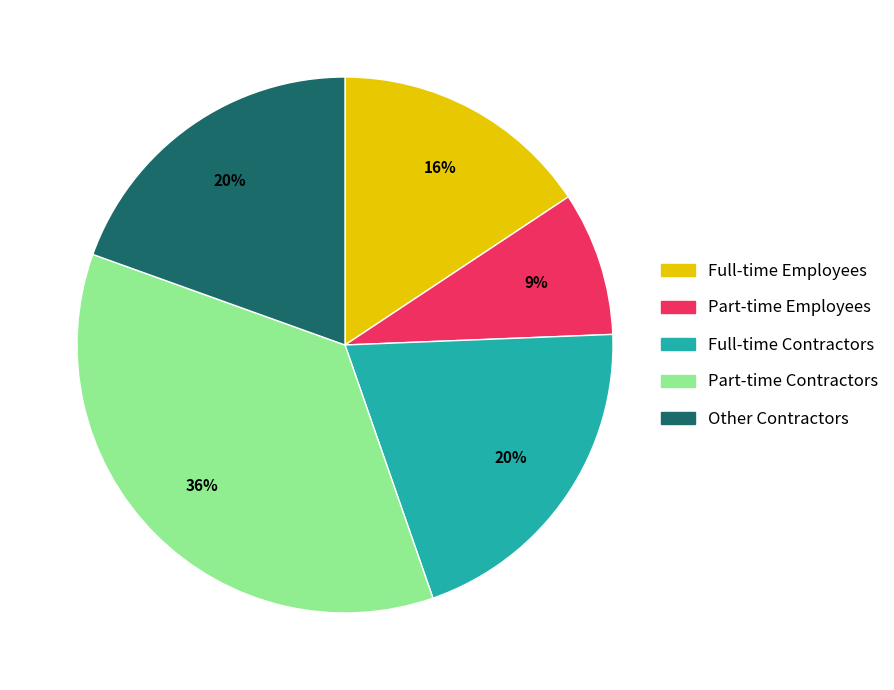

To the nearest percent, what is the difference between the largest and smallest slice percentages?

27%